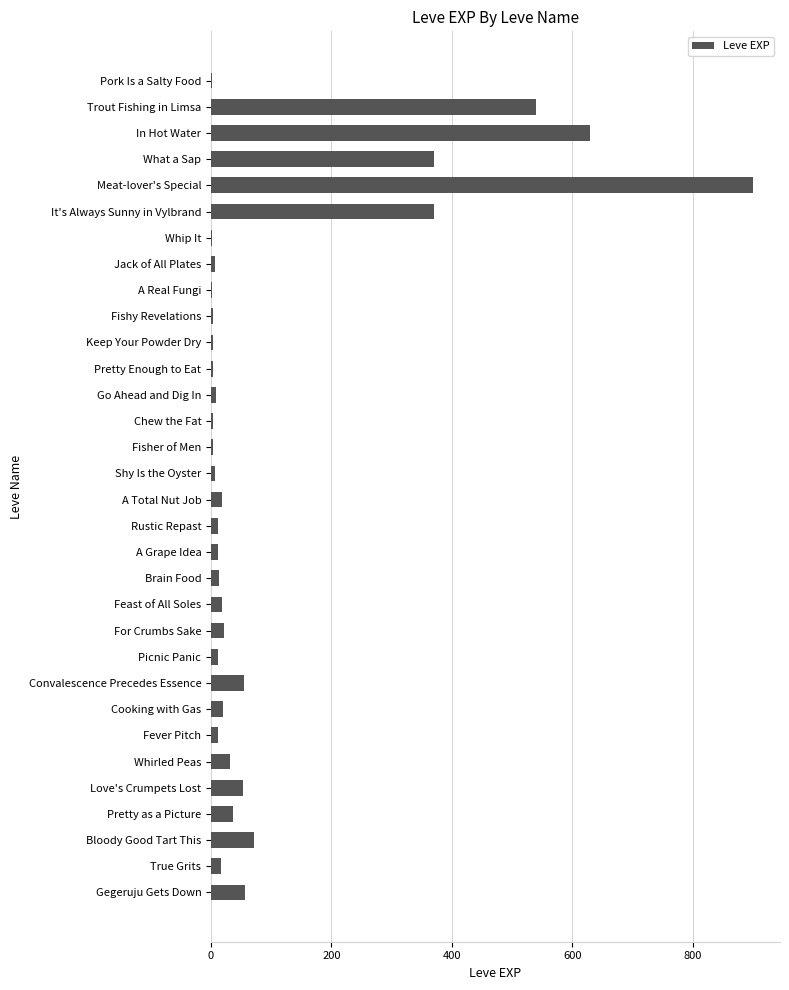

What is the approximate value at Convalescence Precedes Essence, to the nearest 100?

100